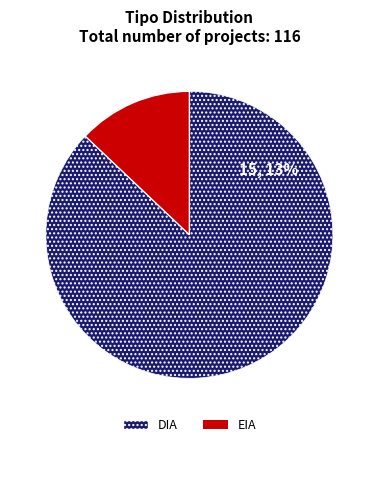

What is the smallest slice in the pie chart?

EIA